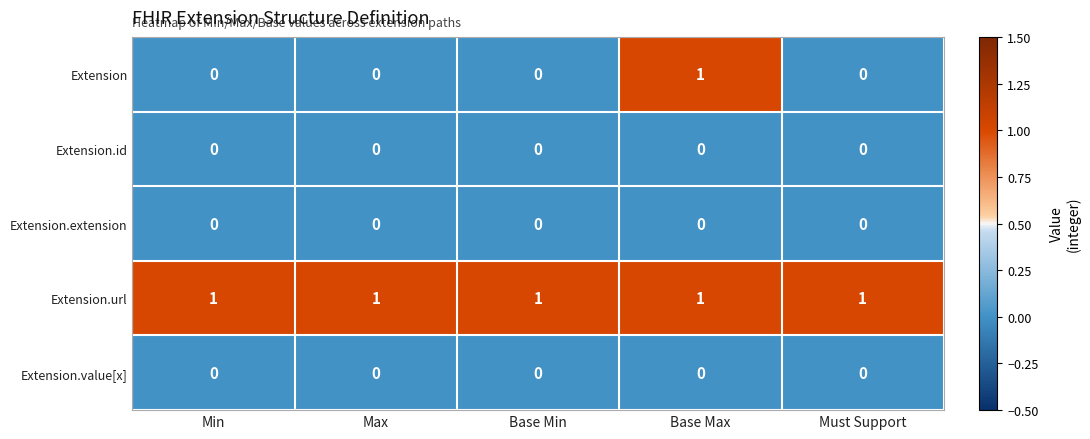

What is the greatest value displayed?

1